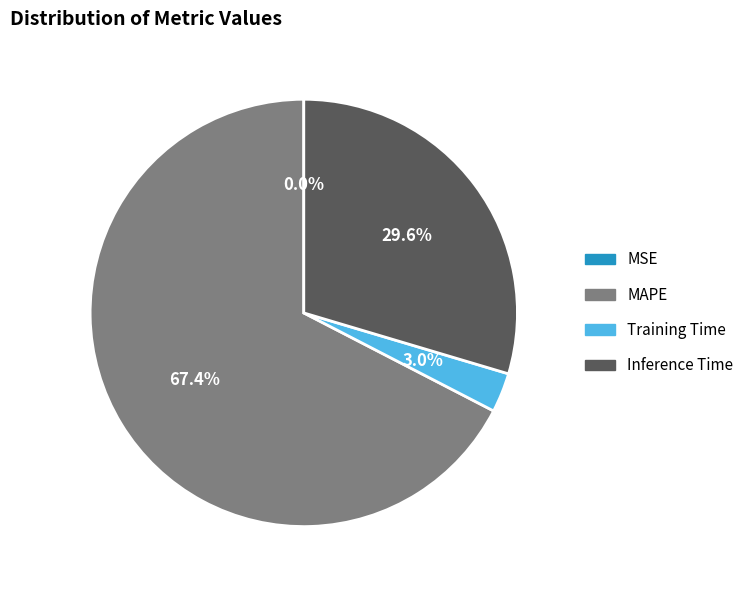

The MAPE slice represents 53% of the pie. True or false?

False